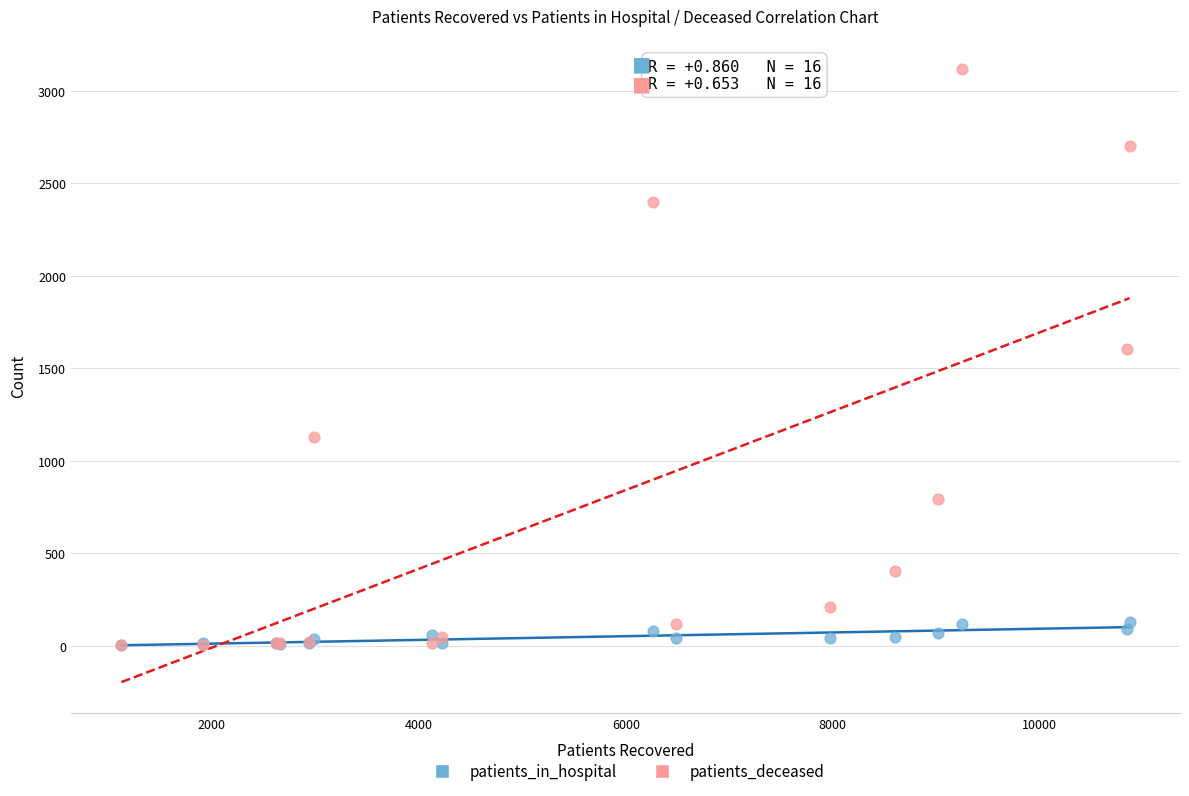

Which series reaches the maximum Y coordinate?

patients_deceased